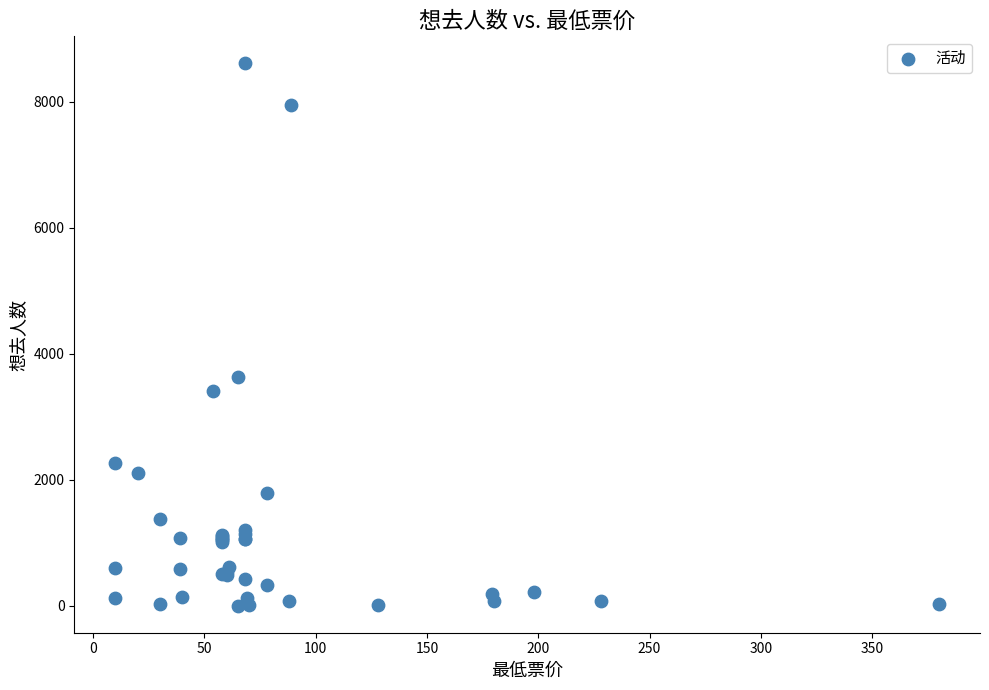

What Y value in the scatter plot is closest to 4306?

3629